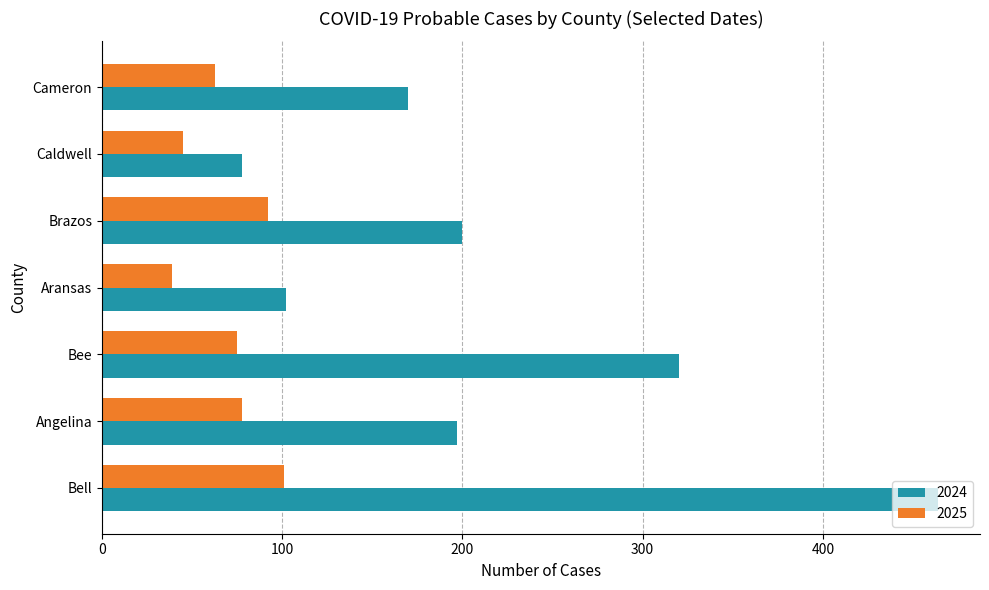

Rank the series at Cameron from lowest to highest value.

2025, 2024